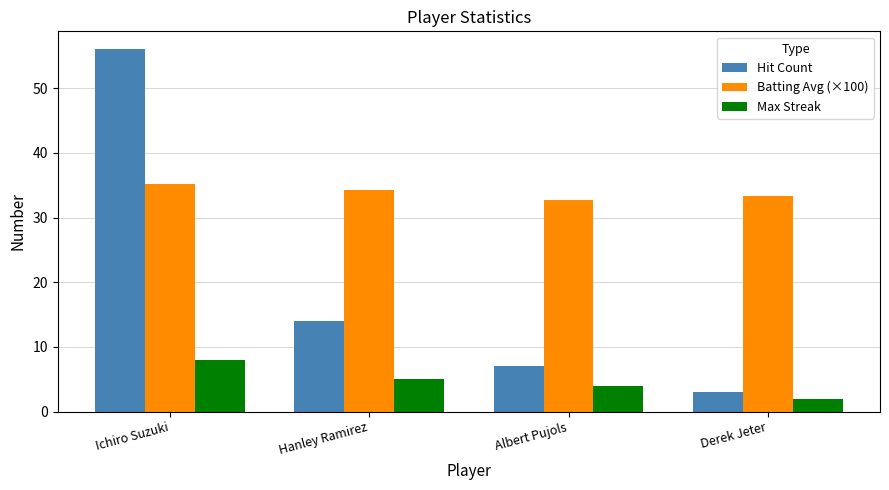

Which series has the largest range (max minus min)?

Hit Count